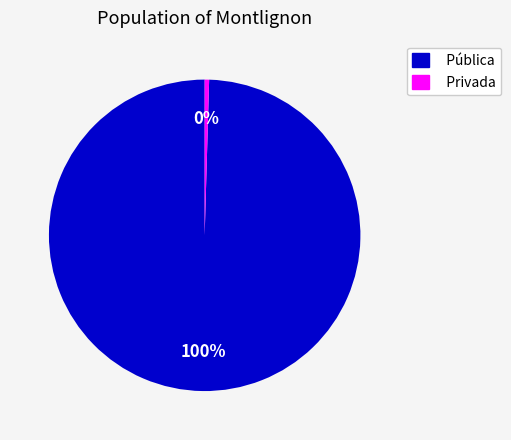

To the nearest percent, what portion does Pública represent?

100%